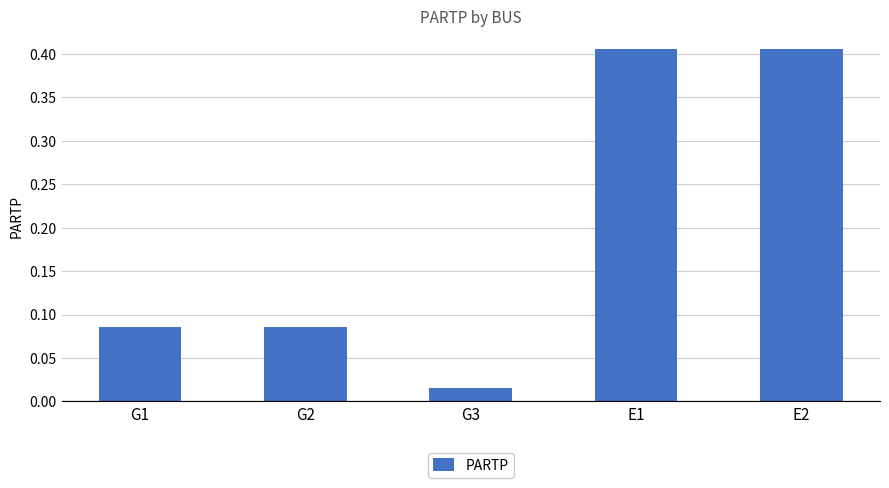

Which category has the lowest value across all series?

G3